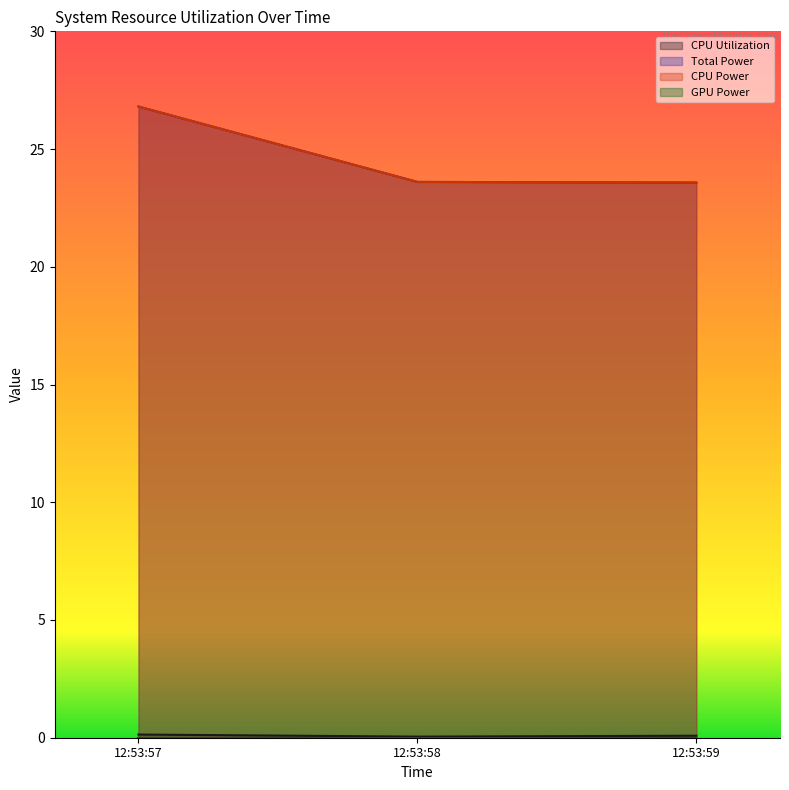

True or false: CPU Power has a value of 14.4 at 12:53:57.

False